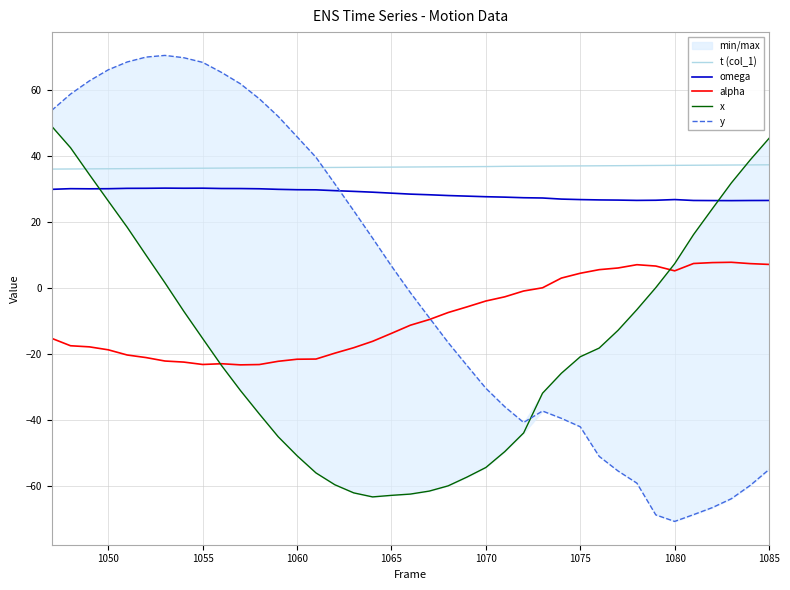

Does the chart display data point markers on the line(s)?

No